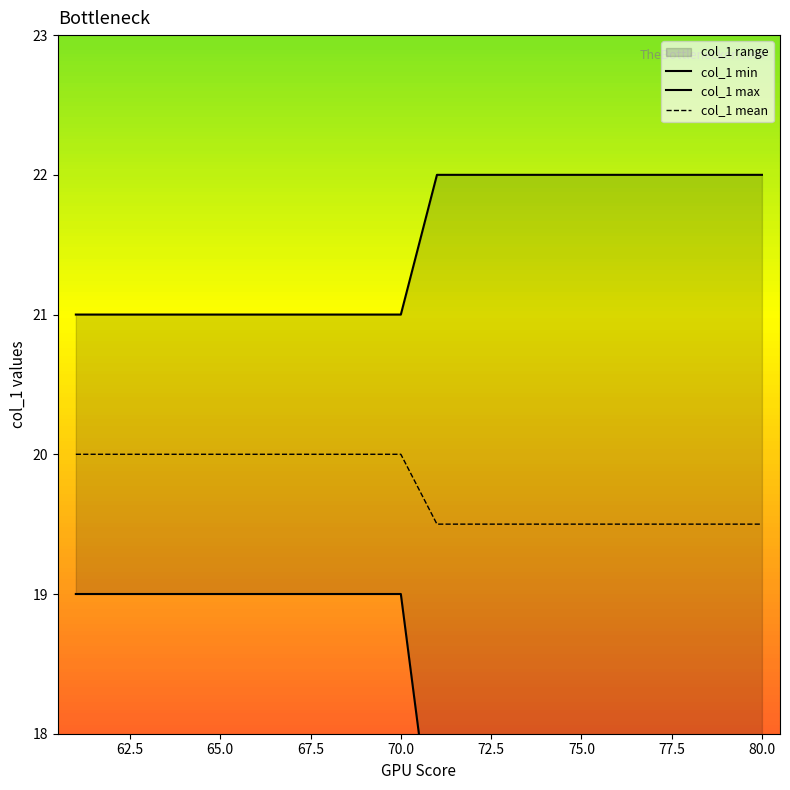

Which series has the widest spread of values?

col_1 min